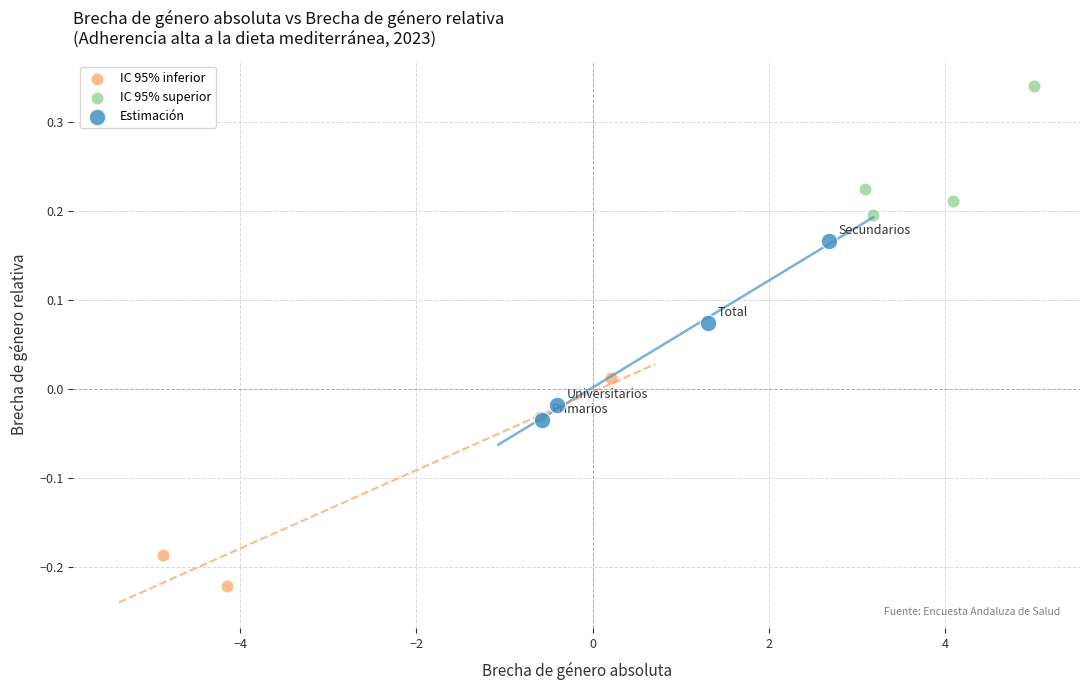

Which series contains the highest Y value?

IC 95% superior